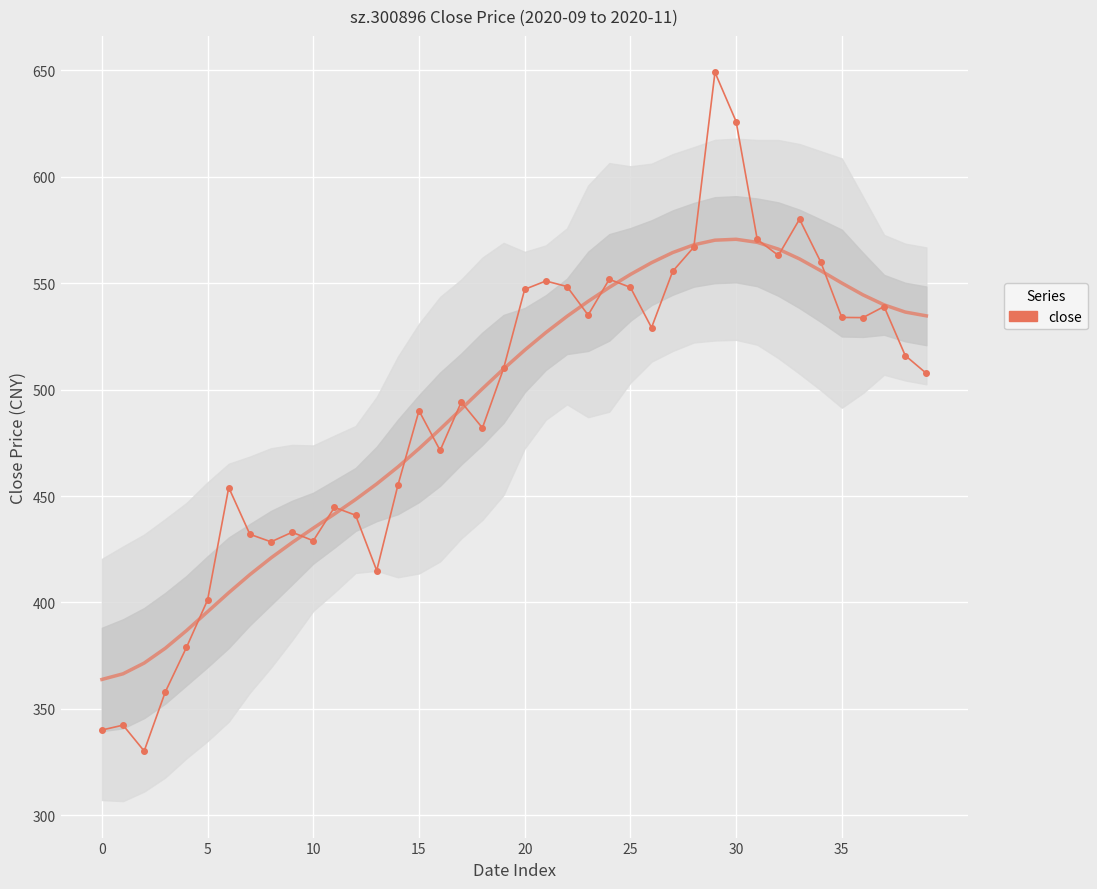

What is the value of the 4th point from the left?

358.0